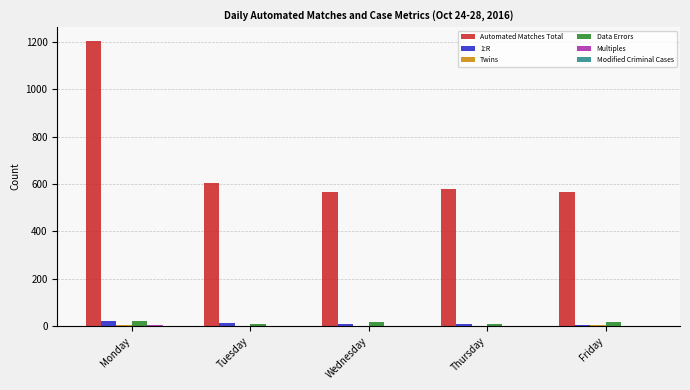

Which series has the widest spread of values?

Automated Matches Total